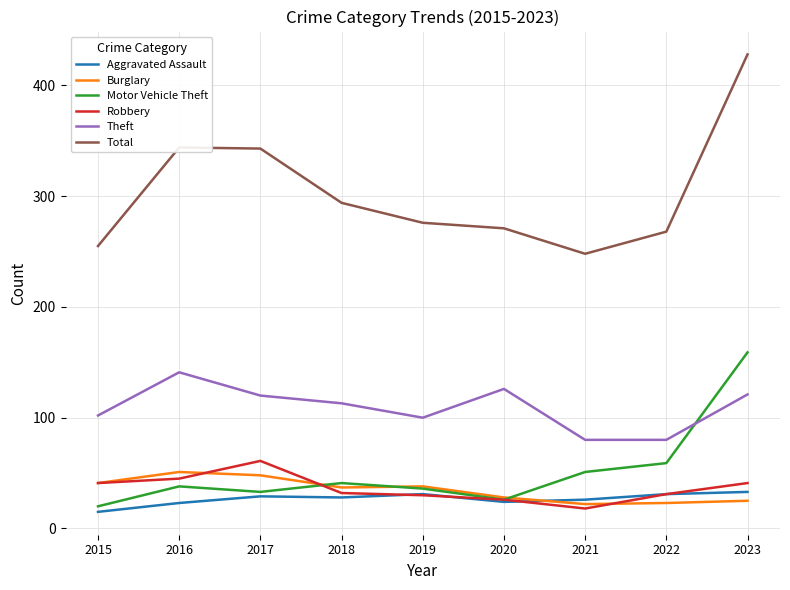

Which series has the largest range (max minus min)?

Total